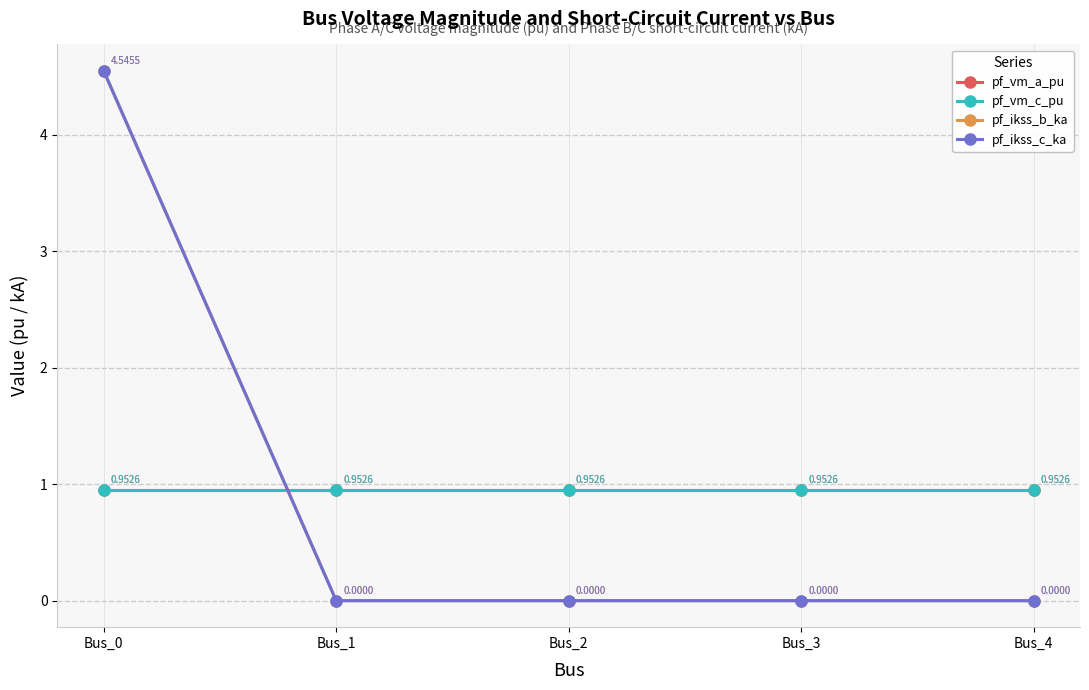

What is the total value across all series at Bus_0?

11.0